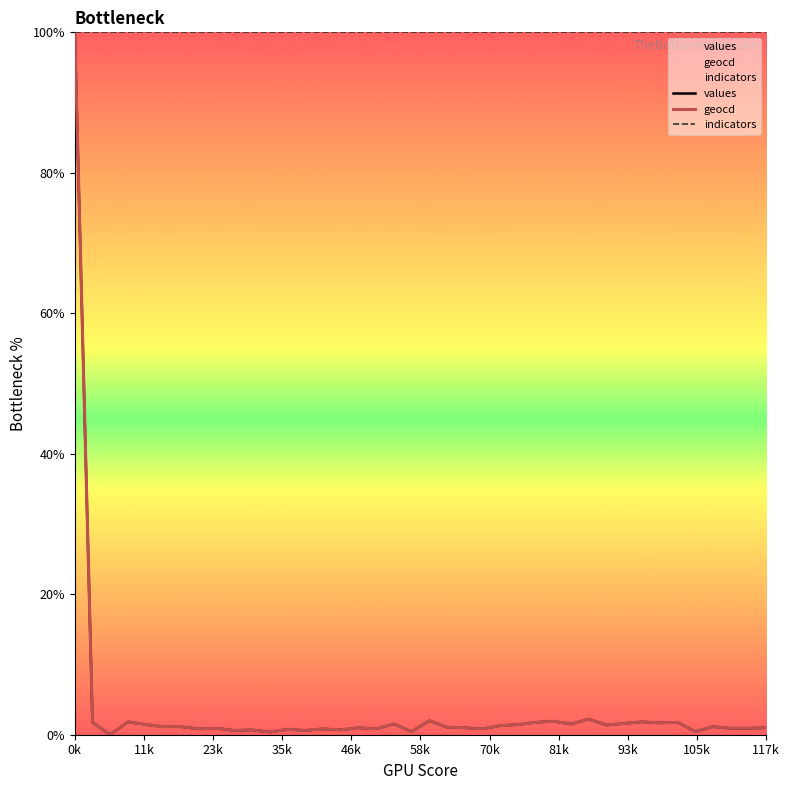

Which series has the largest total across all categories?

indicators